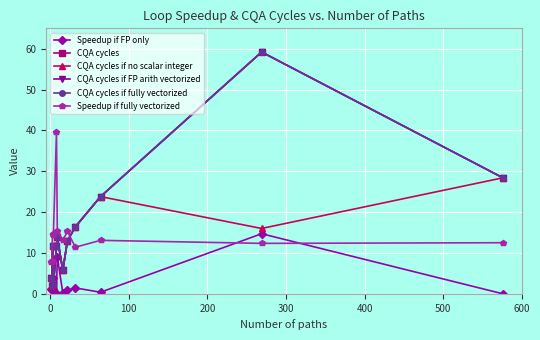

True or false: CQA cycles if FP arith vectorized and Speedup if FP only cross at least once.

False